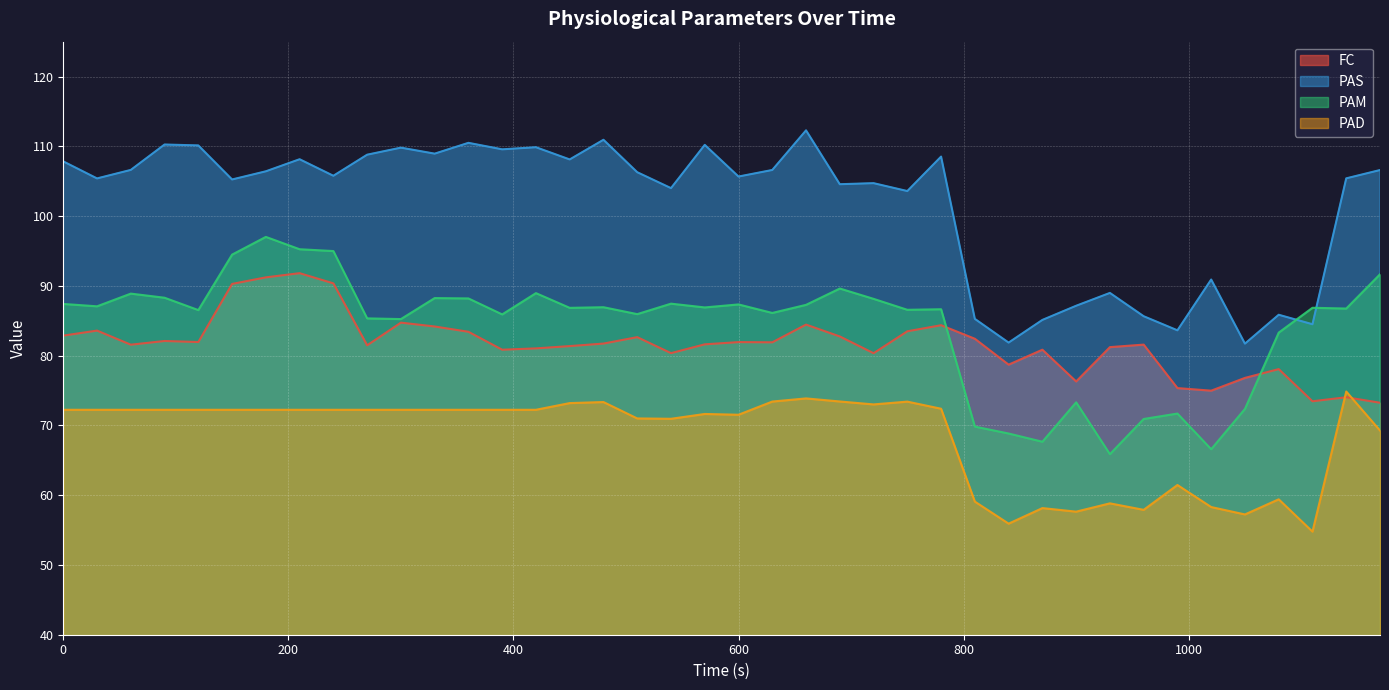

How many data points does each series have?

40